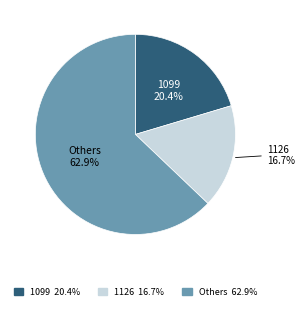

Is there a majority slice in this chart?

Yes